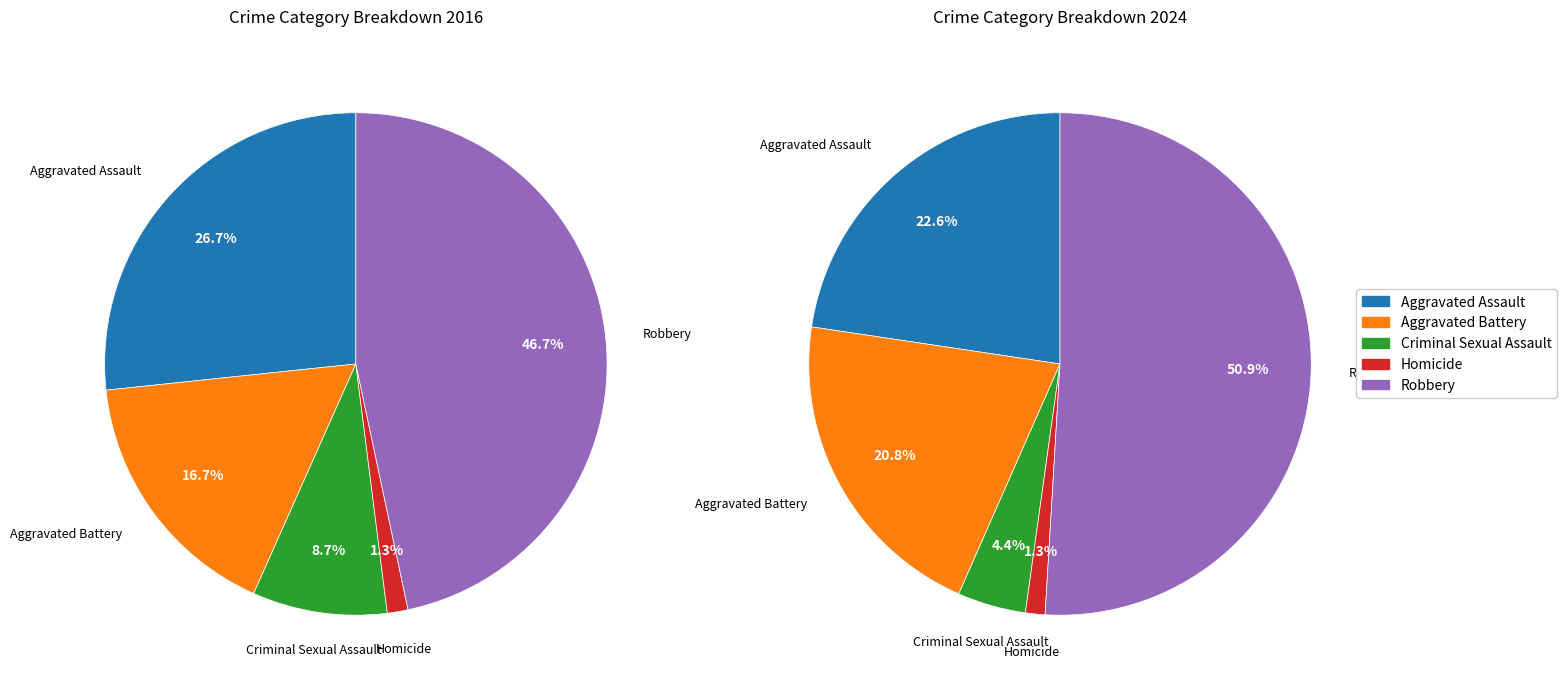

Is it true that values_2016 is 29% of the pie?

False